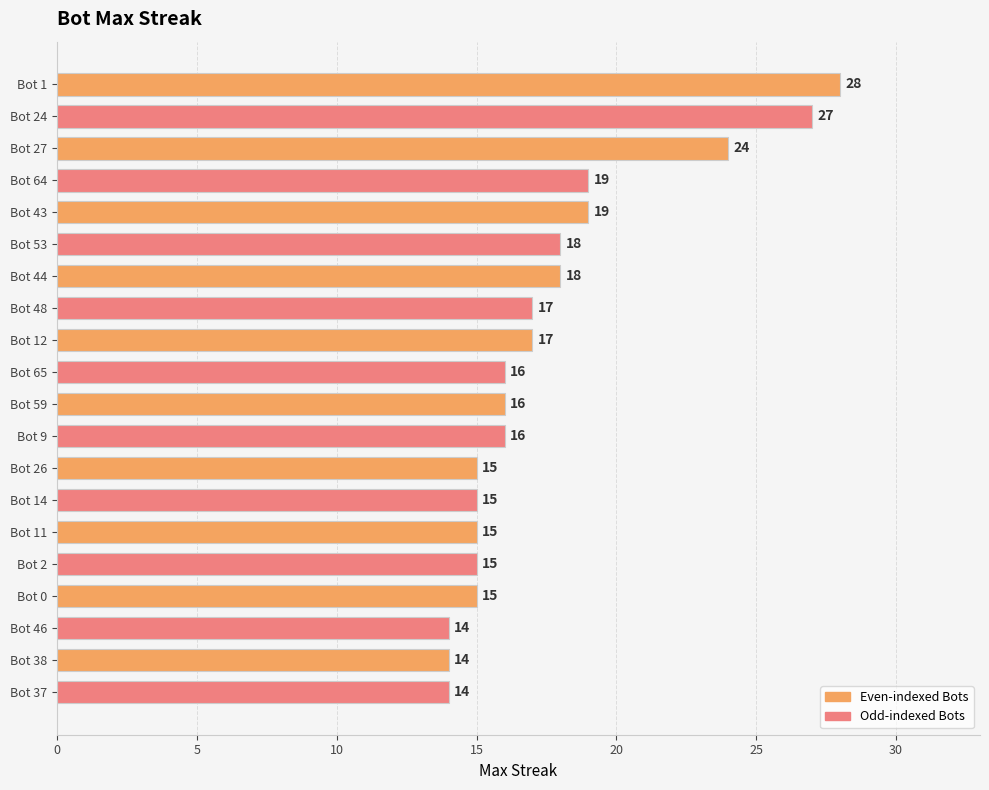

What is the maximum value shown in the chart?

28